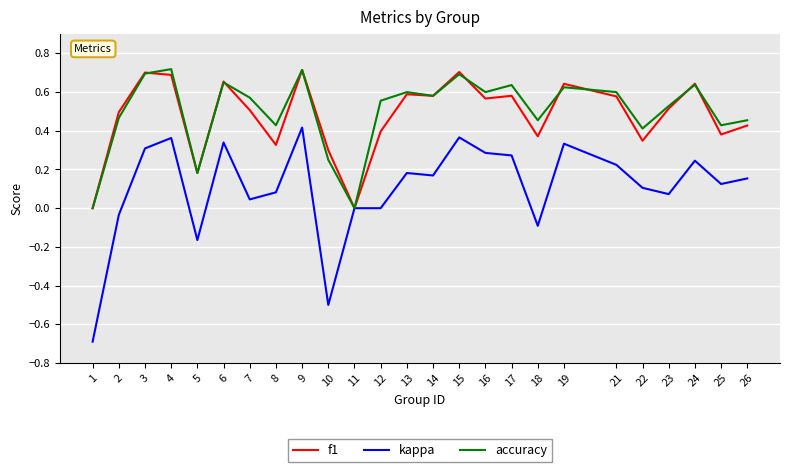

What is the smallest value displayed?

-0.7